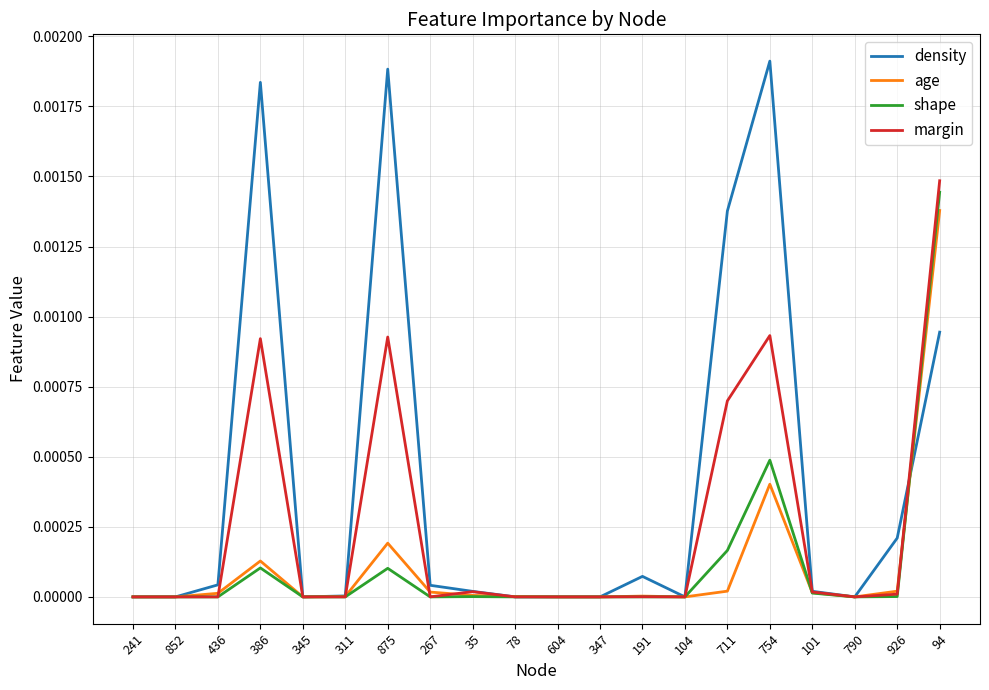

True or false: age and density intersect in this chart.

True